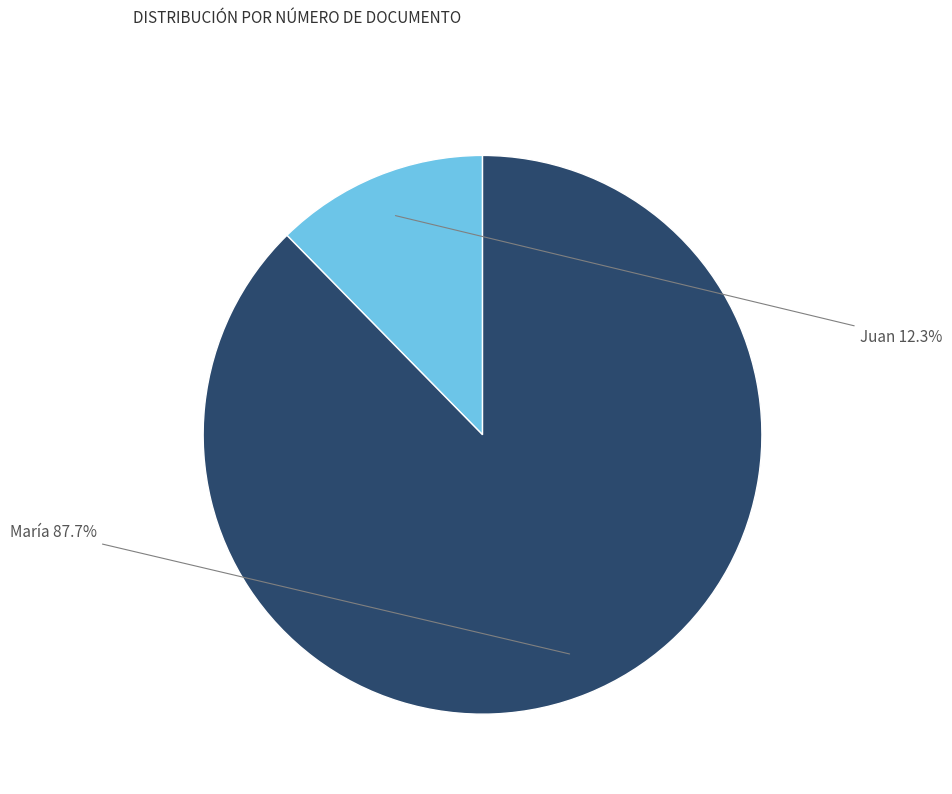

Does any single category account for the majority?

Yes